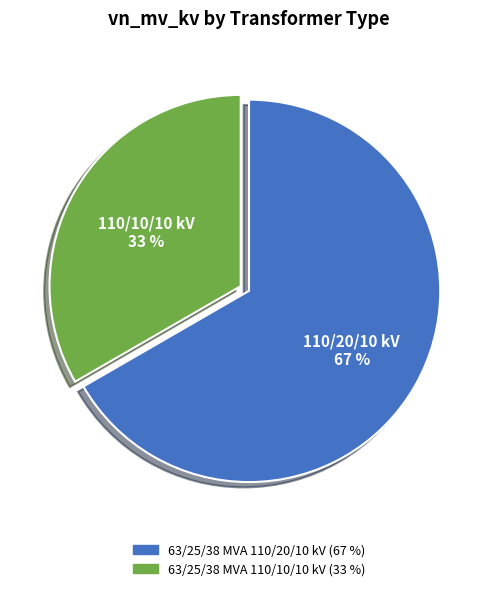

How many segments does this pie chart have?

2